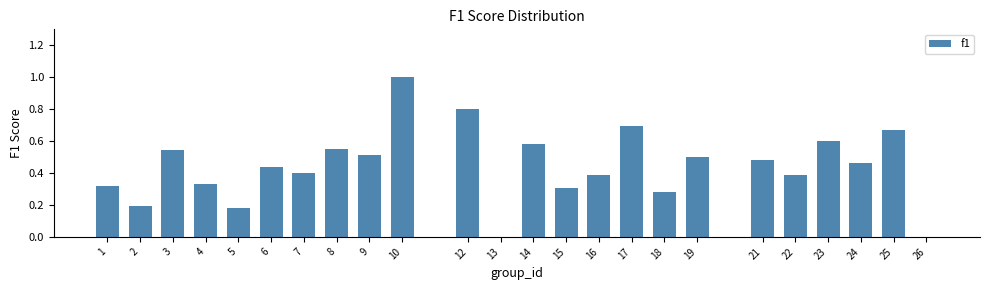

What is the sum of the values at 6 and 8?

1.0